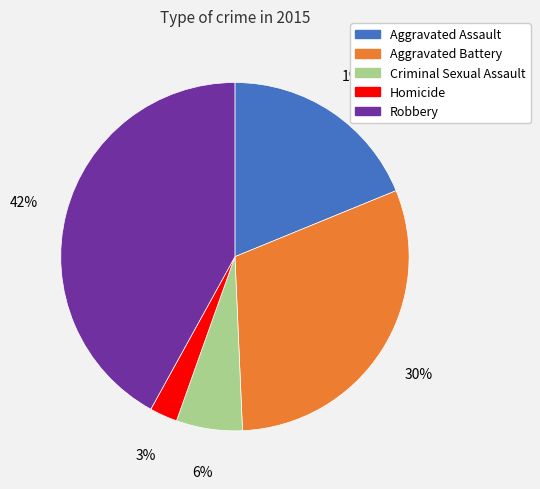

Which category has the biggest portion of the pie?

Robbery